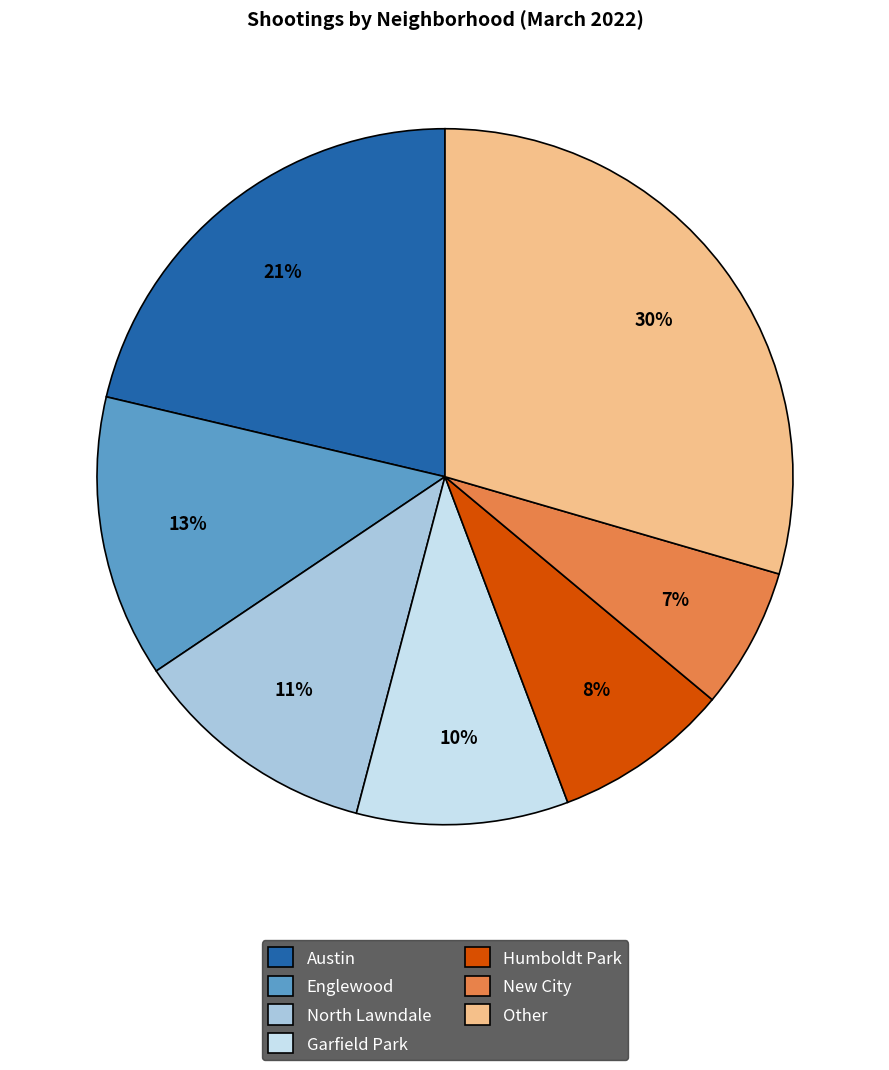

Is it true that Humboldt Park is 15% of the pie?

False